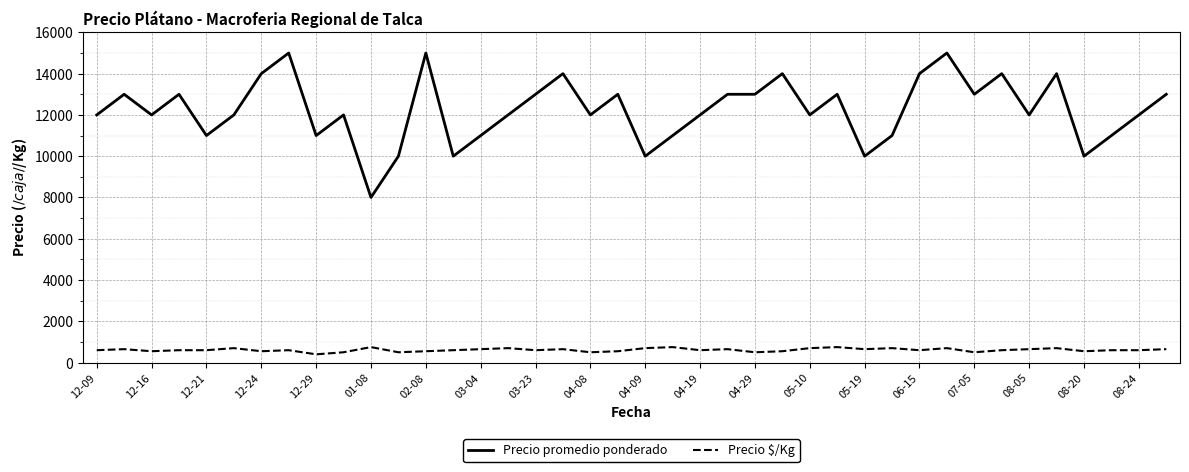

Which series has the widest spread of values?

Precio promedio ponderado